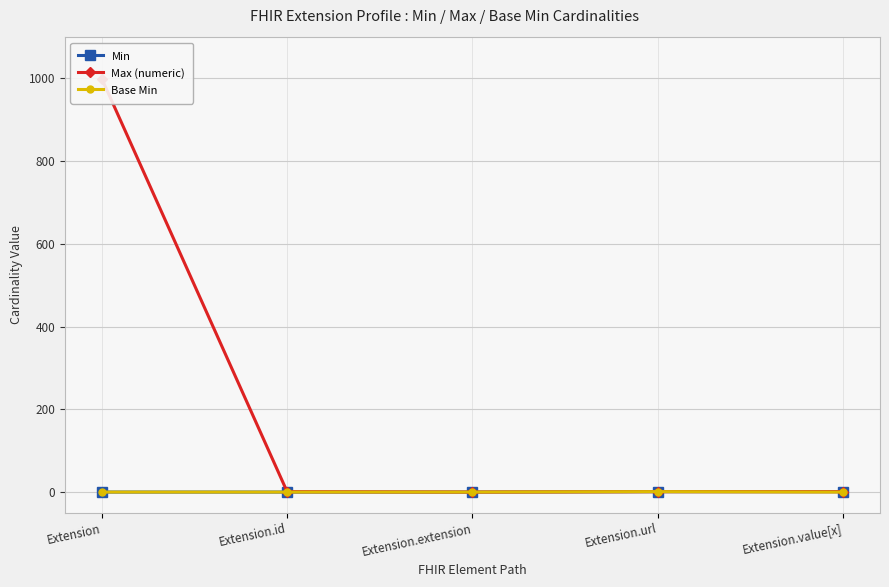

At which label is Min closest to 0?

Extension